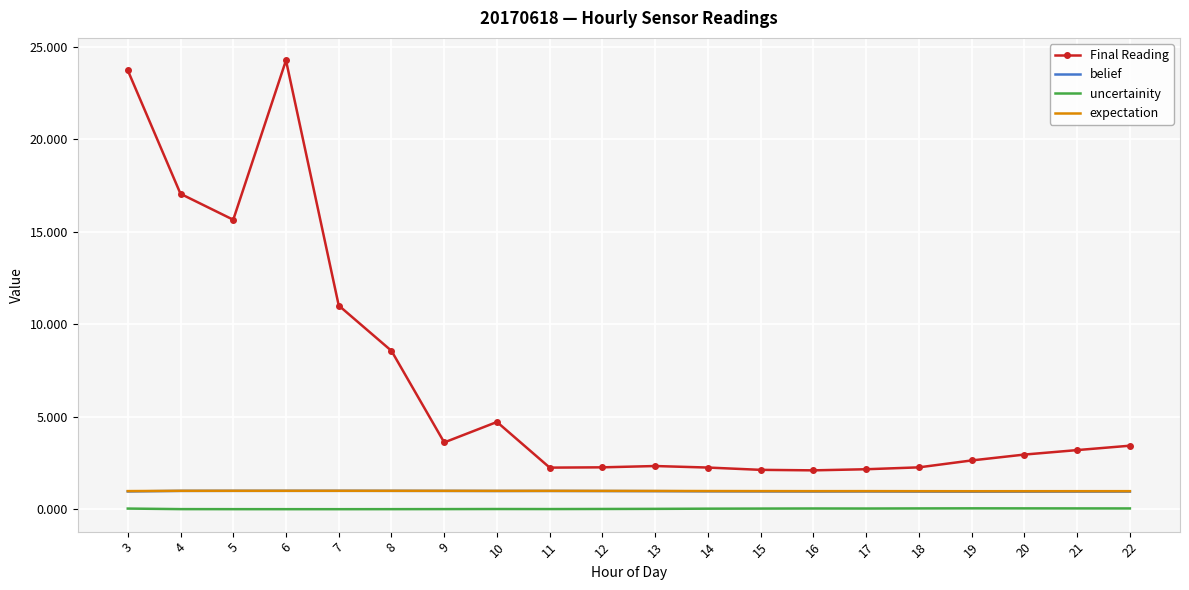

Is the value of uncertainity at 17 greater than the value of belief at 11?

No